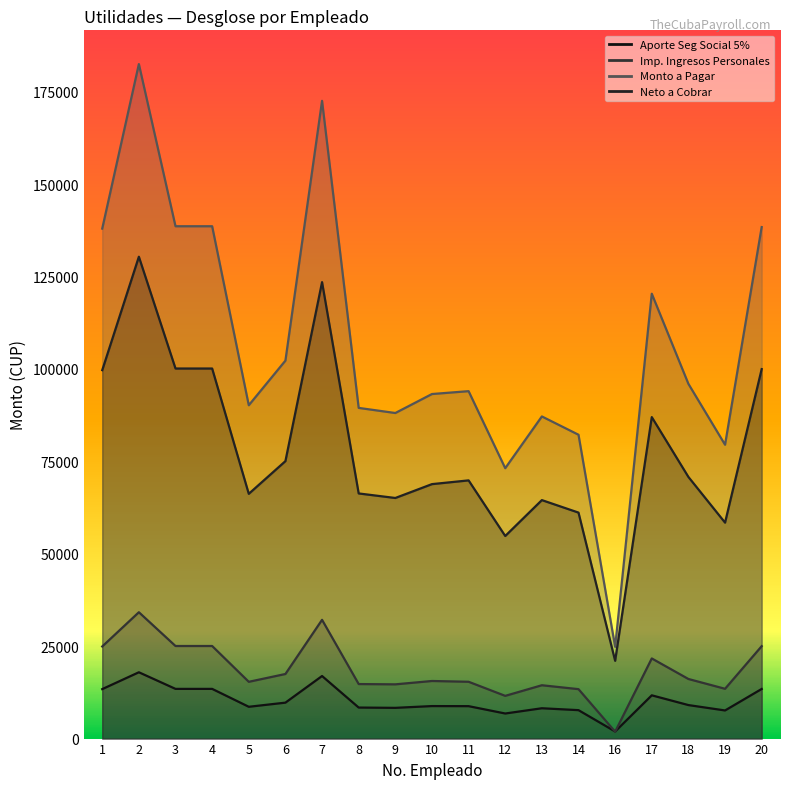

What is the total value across all series at 9?

176134.9